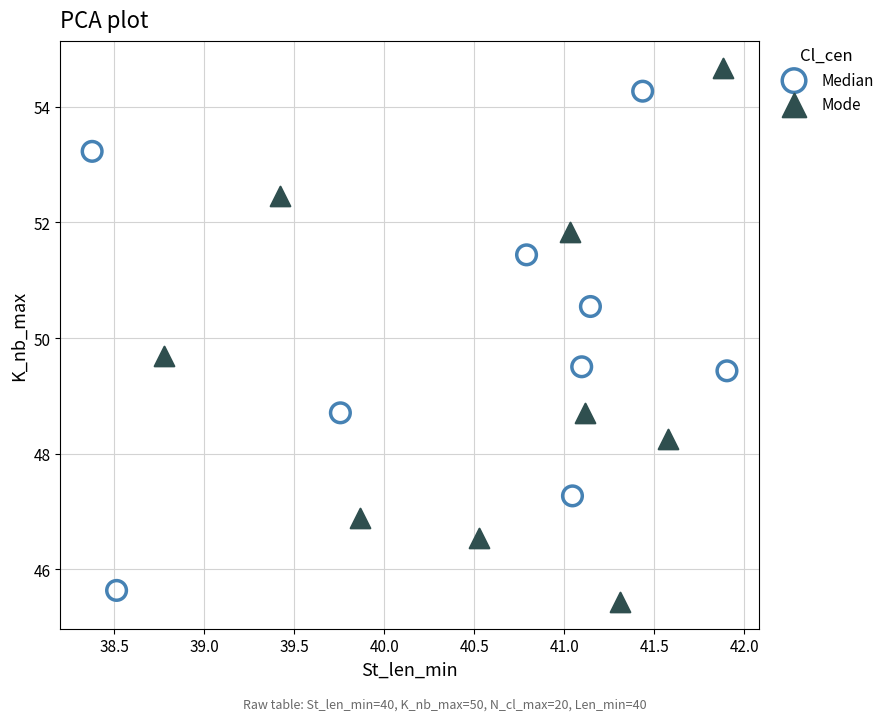

Which series has the widest spread of Y values?

Mode